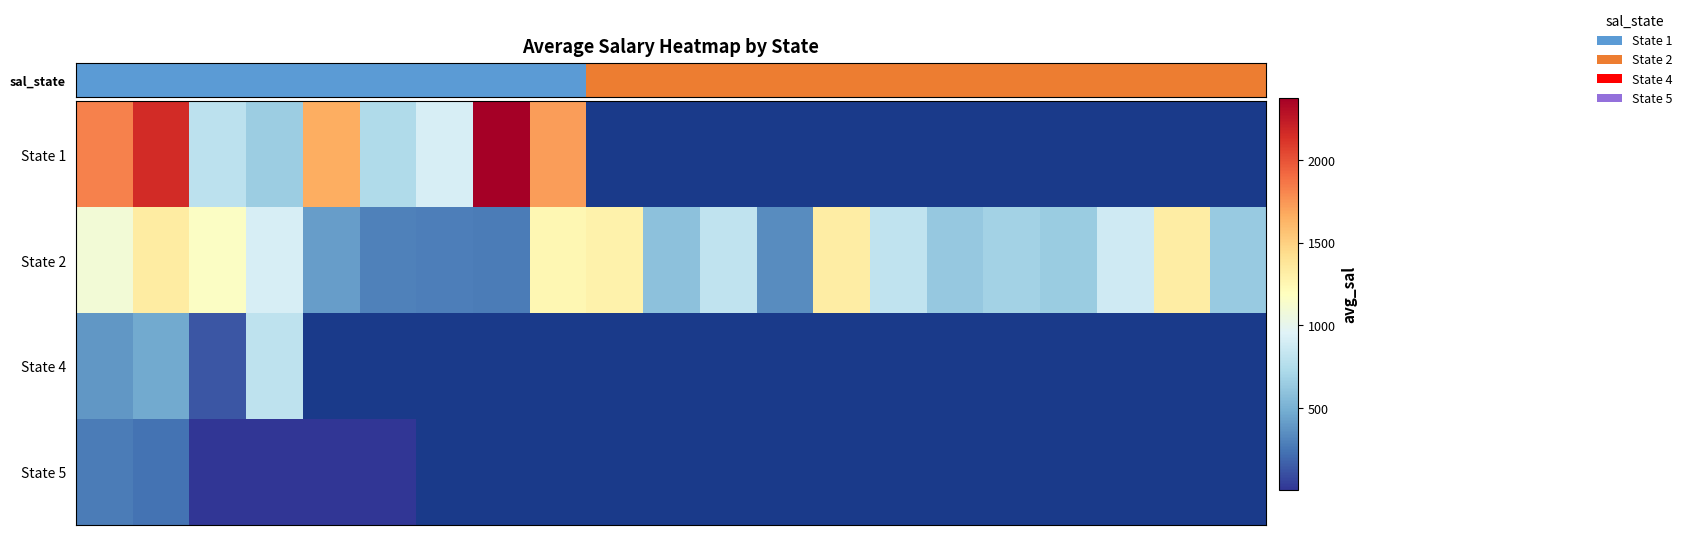

How many categories are shown in the chart?

21